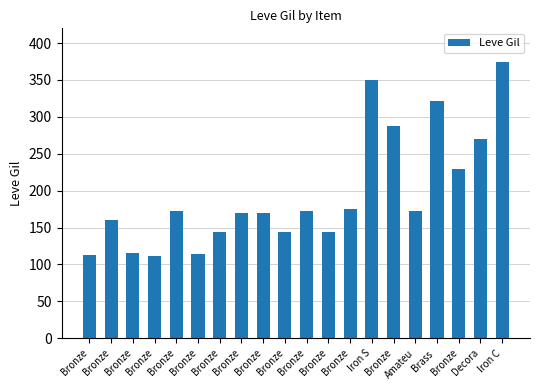

Count the number of data series in this chart.

1